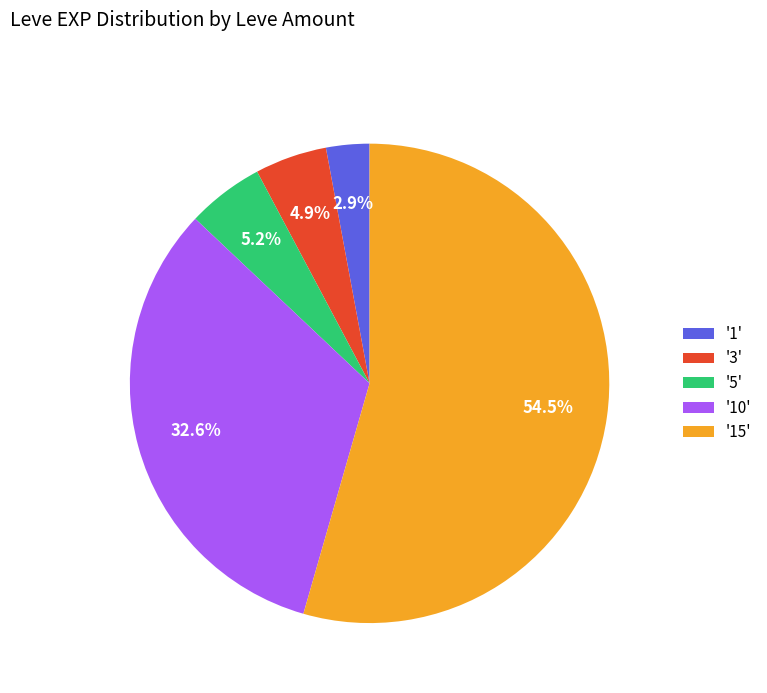

Count the number of slices in the pie.

5